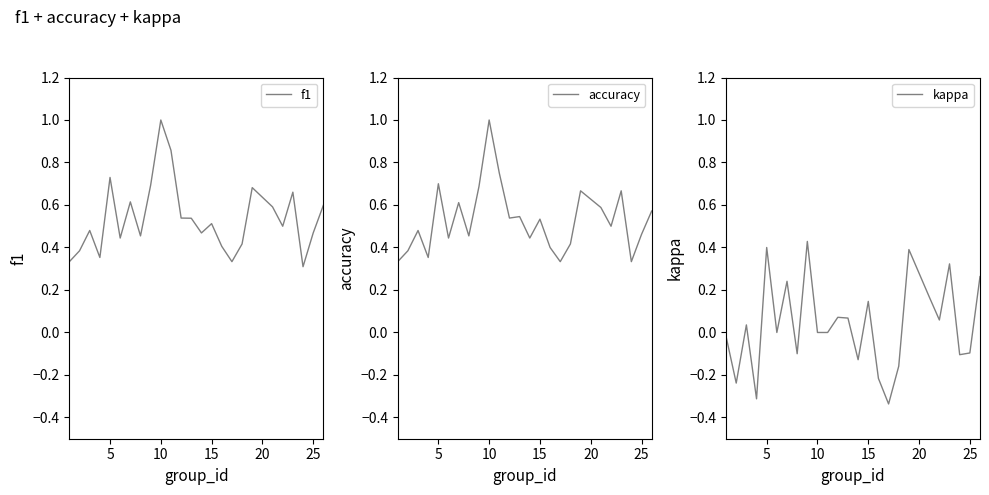

Does the chart have visible grid lines?

No